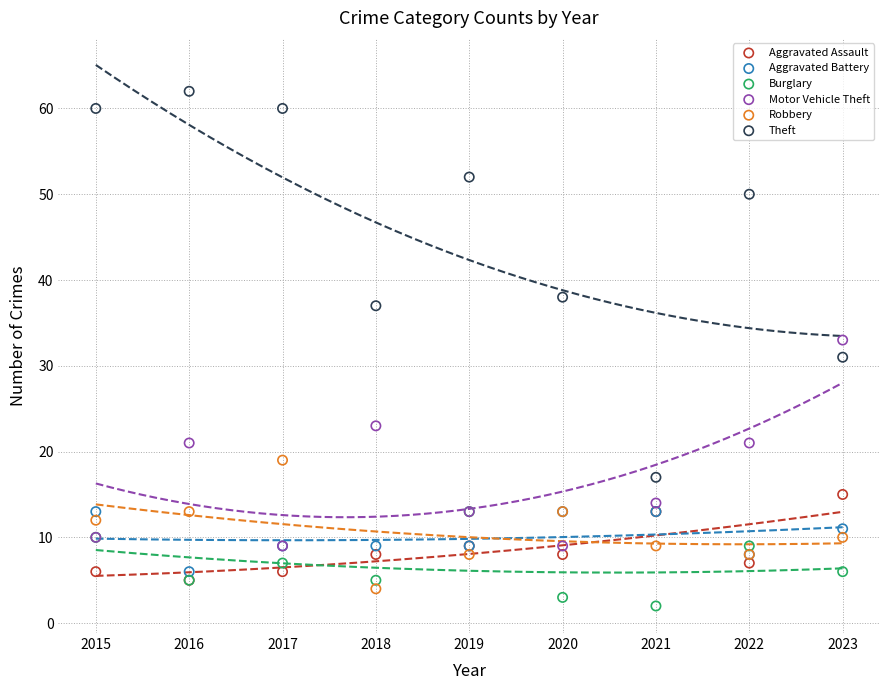

Which series contains the lowest Y value?

Burglary